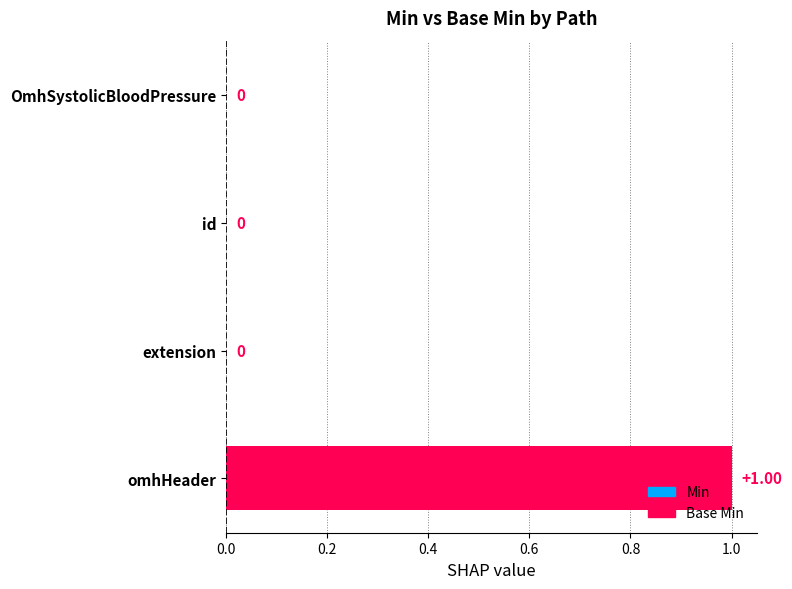

Which label corresponds to the smallest value in the chart?

OmhSystolicBloodPressure